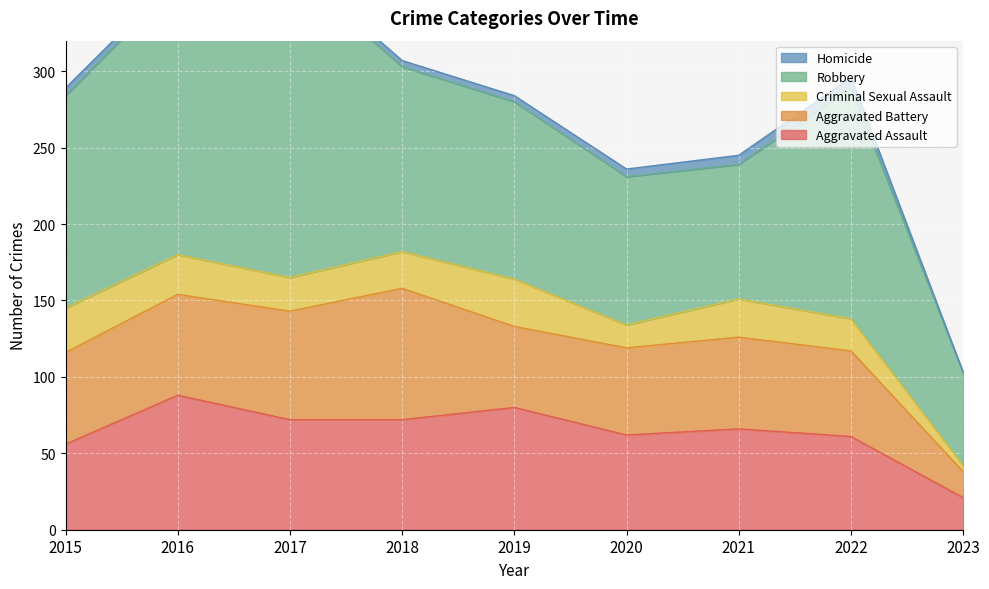

True or false: Aggravated Assault and Robbery intersect in this chart.

False